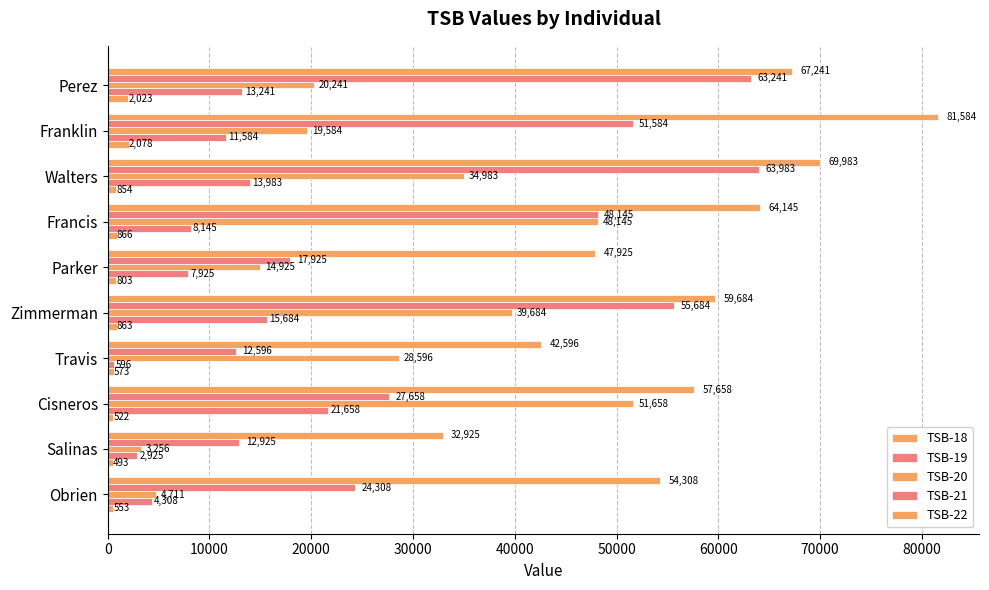

How many values in the TSB-18 series are below 853?

5